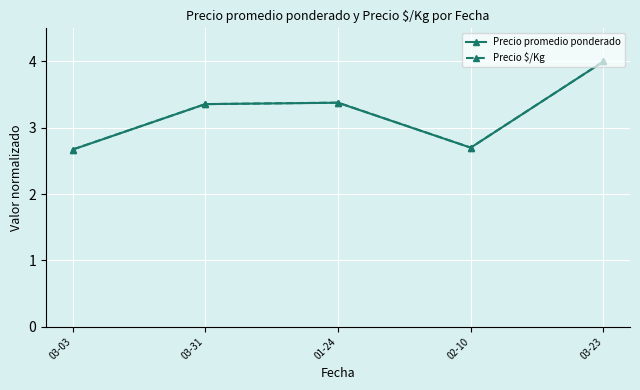

Reading left to right, what are all the values shown in this chart?

Precio promedio ponderado: 03-03=2.7	03-31=3.4	01-24=3.4	02-10=2.7	03-23=4.0
Precio $/Kg: 03-03=2.7	03-31=3.4	01-24=3.4	02-10=2.7	03-23=4.0